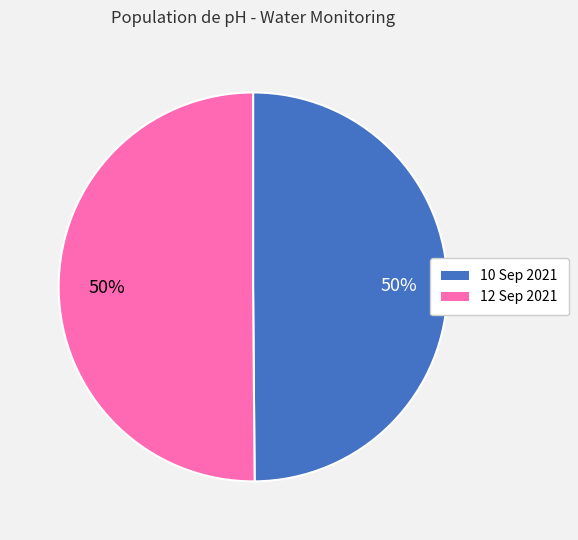

To the nearest percent, what percentage of the pie is 12 Sep 2021?

50%